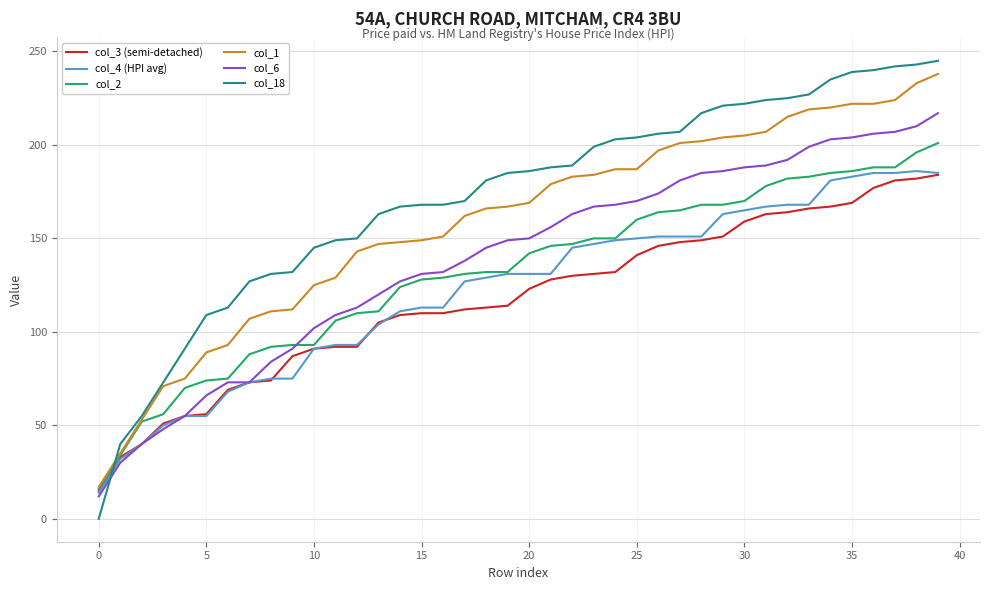

Which series has the largest range (max minus min)?

col_18